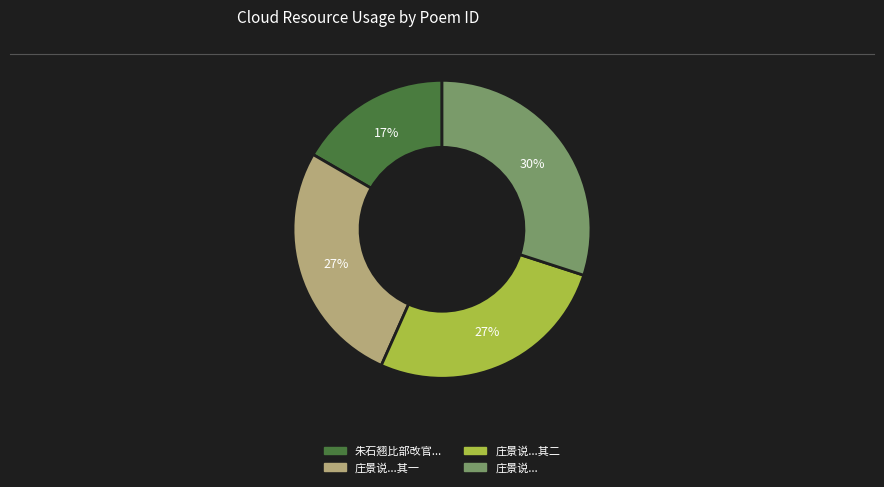

Is there any slice that represents more than half of the pie?

No